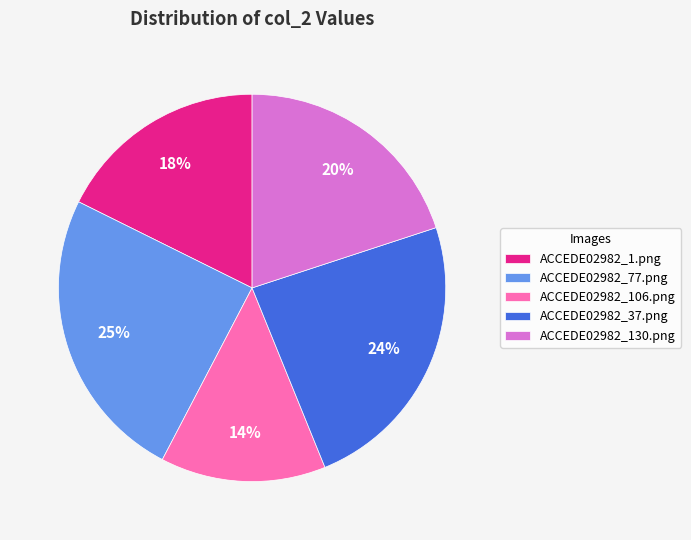

Is the sum of ACCEDE02982_77.png and ACCEDE02982_106.png greater than half?

No